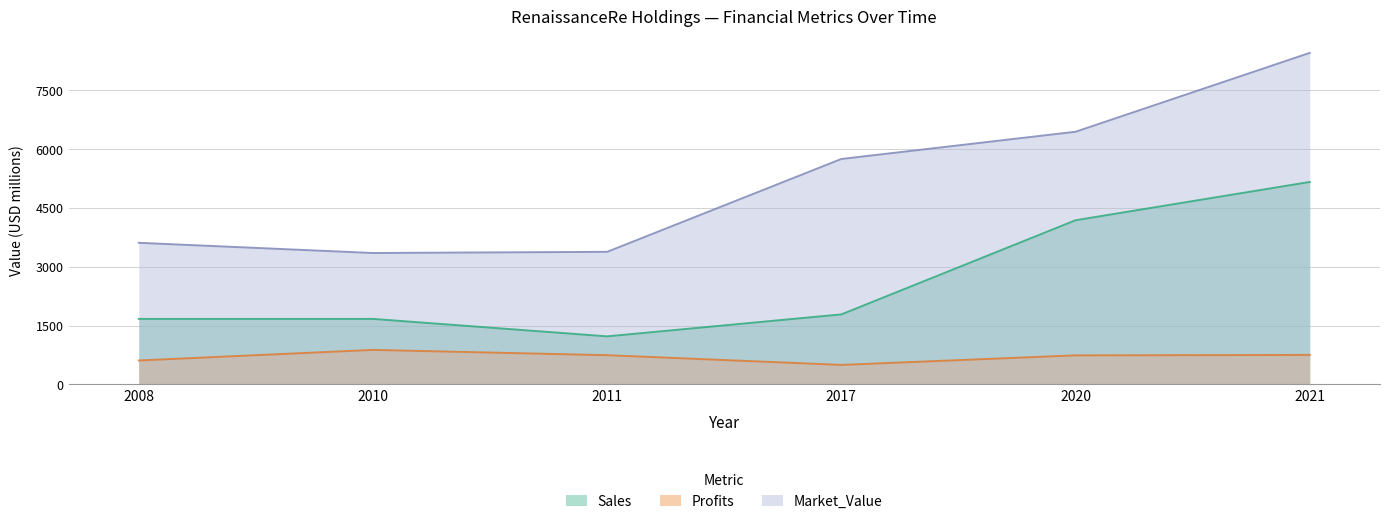

How many values in the Market_Value series are below 5747?

3